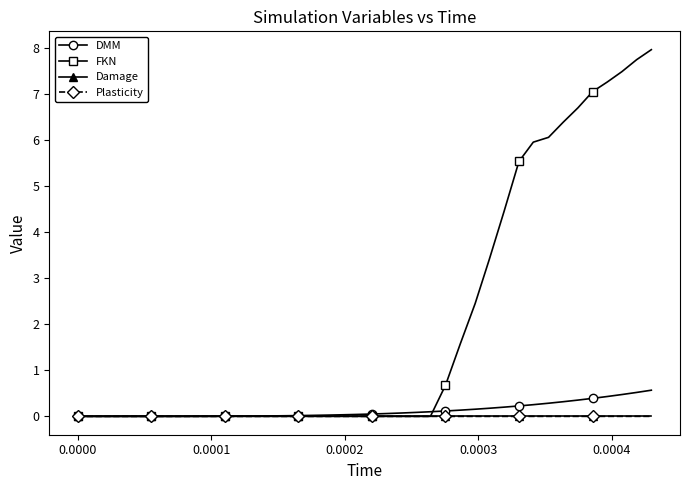

Which series has the widest spread of values?

FKN